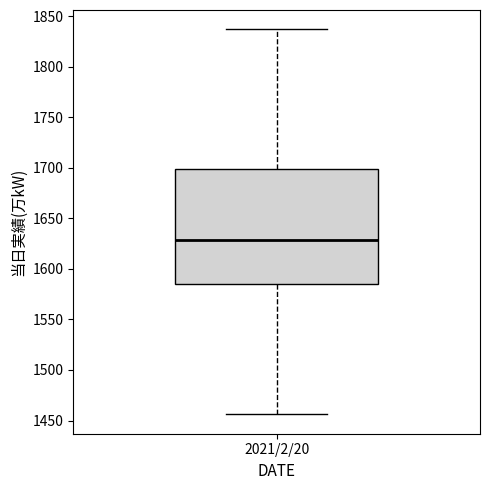

Transcribe this box plot: give where the median line is, the range the box spans, and where the two whiskers end, as read against the y-axis. The values are not printed on the chart, so give them approximately, as read against the axis.

median 1630, box 1585 to 1700, whiskers 1455 to 1835